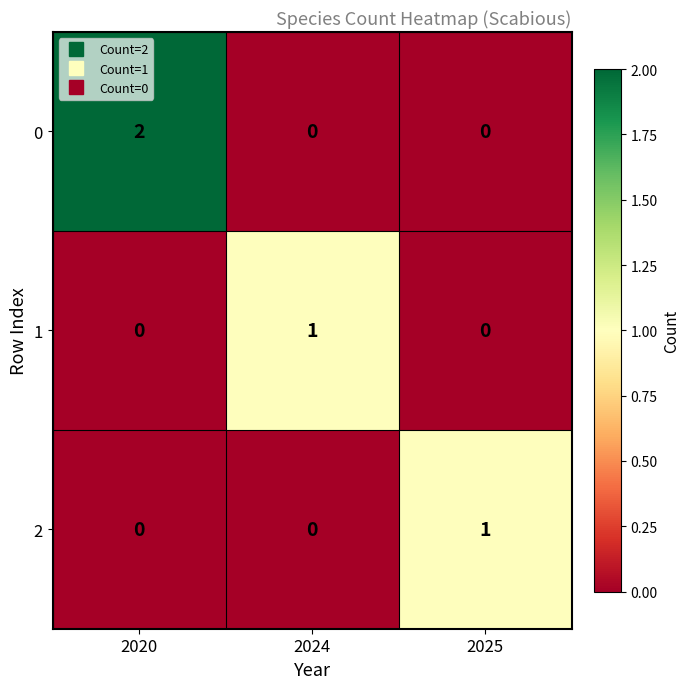

Which category has the highest value across all series?

2020